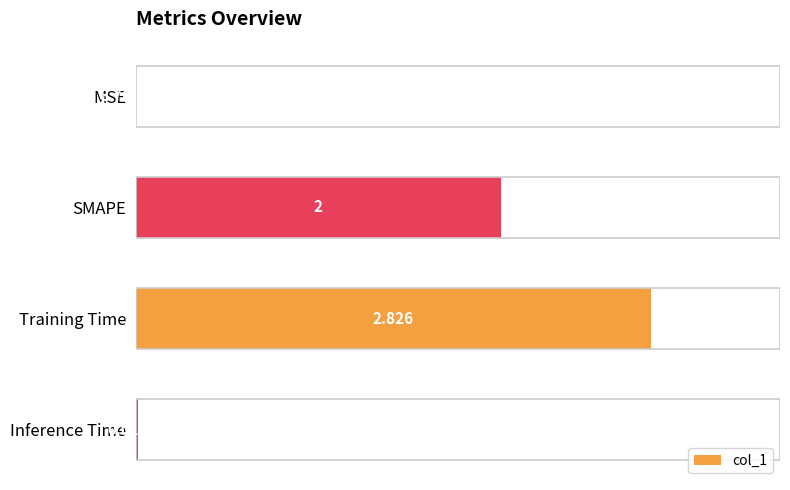

Which category has the highest value across all series?

Training Time